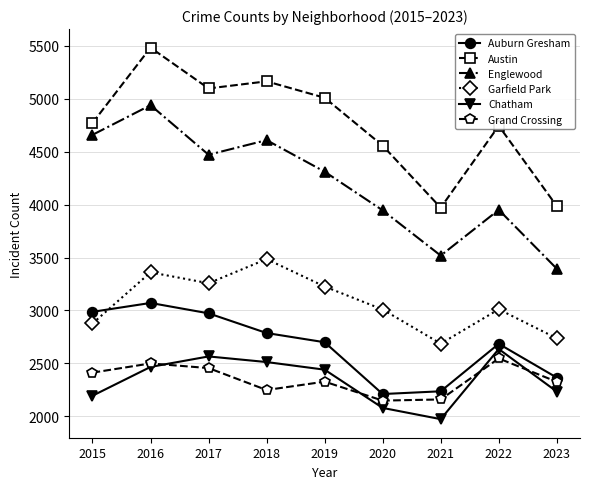

Between 2020 and 2022, which series saw the biggest shift?

Chatham